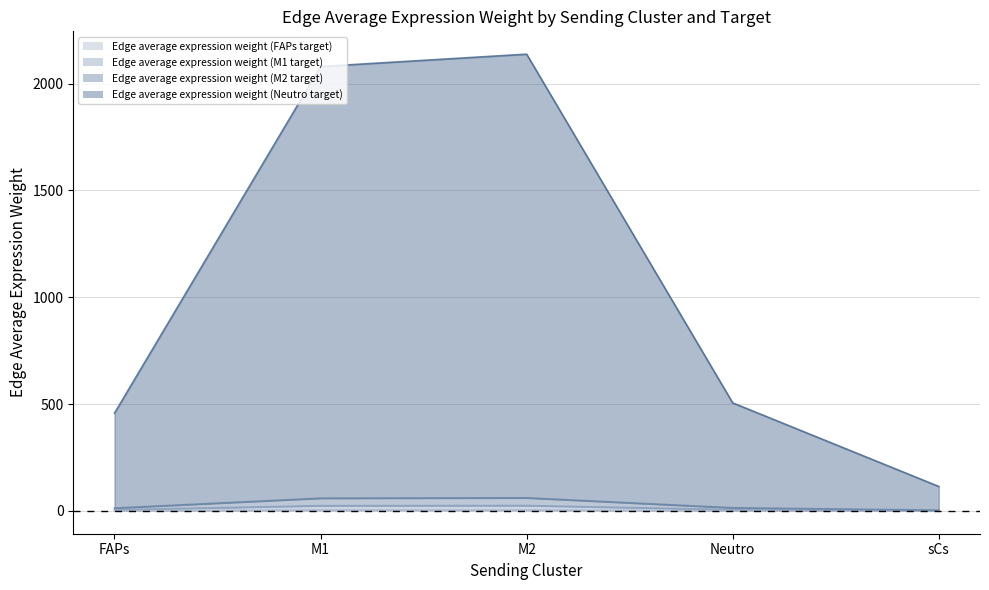

At which label does Edge average expression weight (M2 target) first exceed 505?

M1